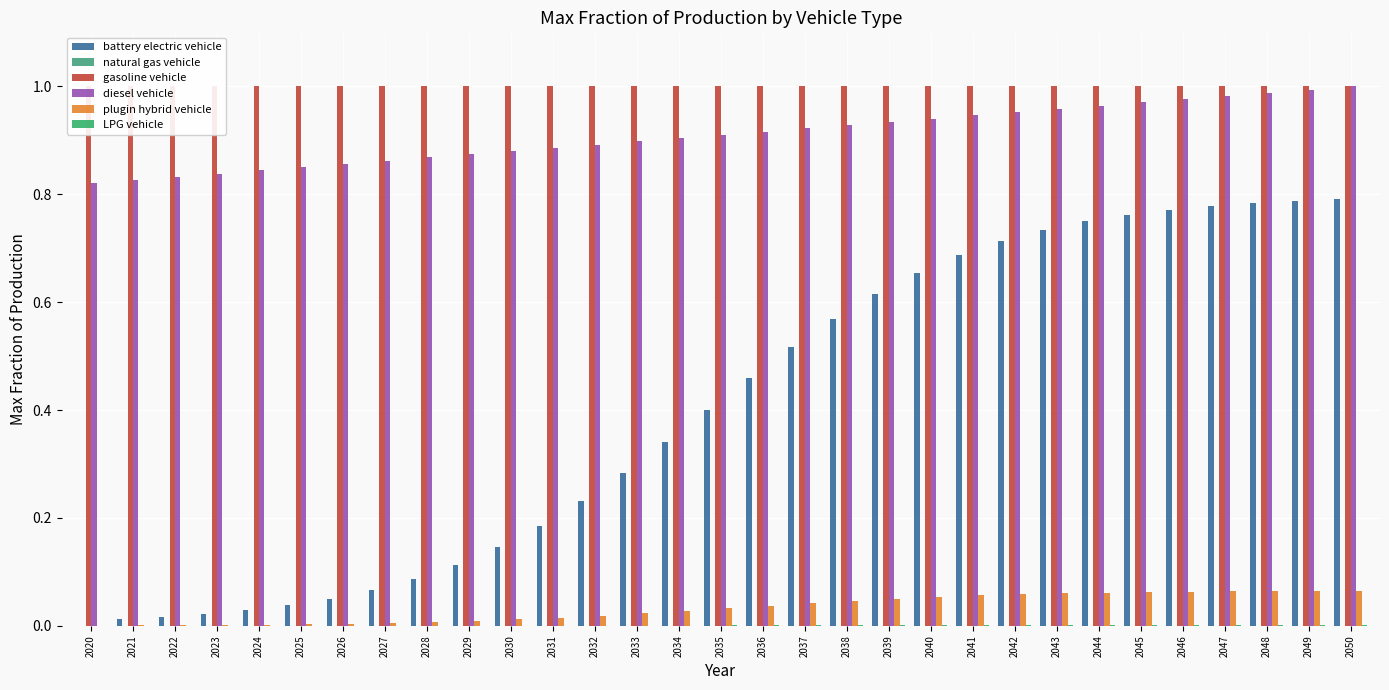

What is the value of the plugin hybrid vehicle bar at the 30th from the left?

0.1